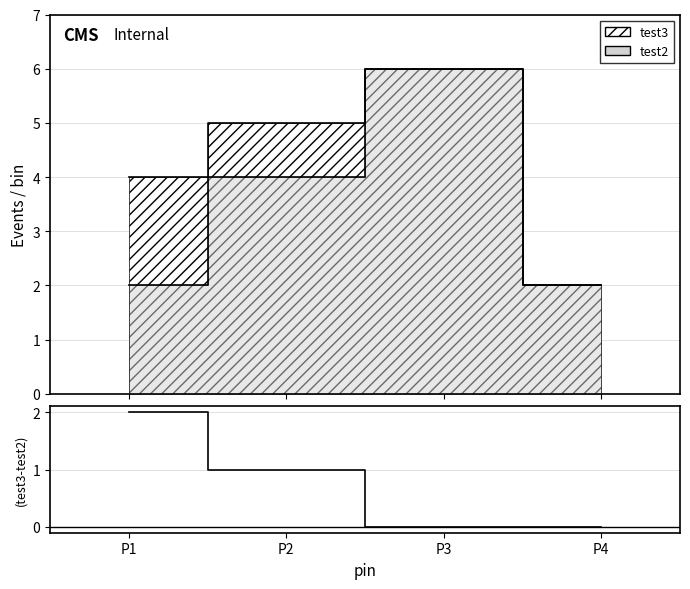

Which has a higher value, P2 or P4?

P2